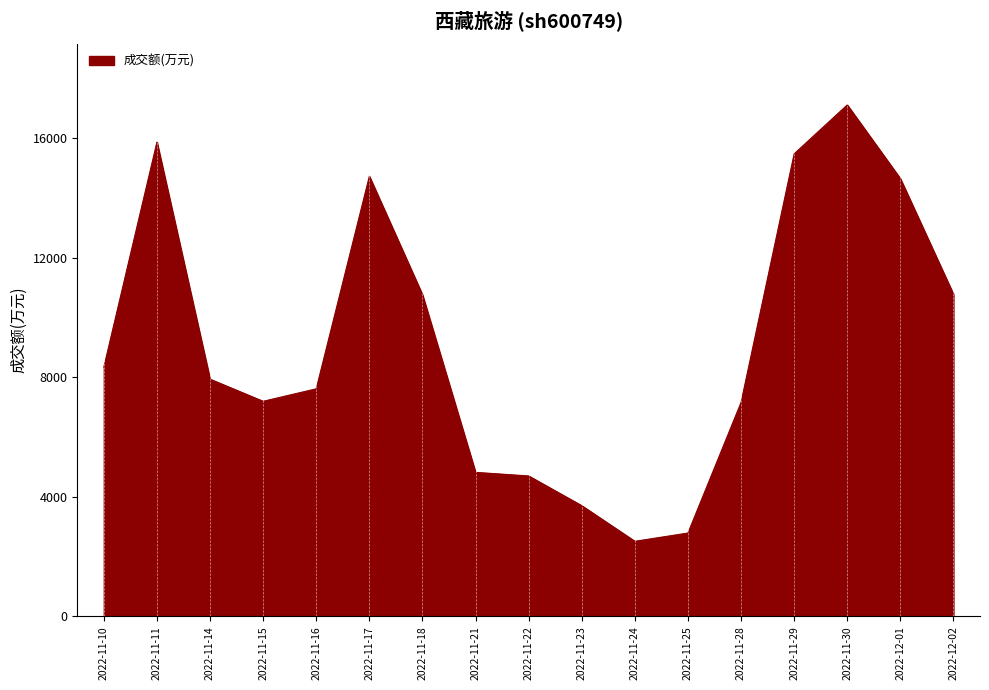

Read the value at 2022-11-15.

7200